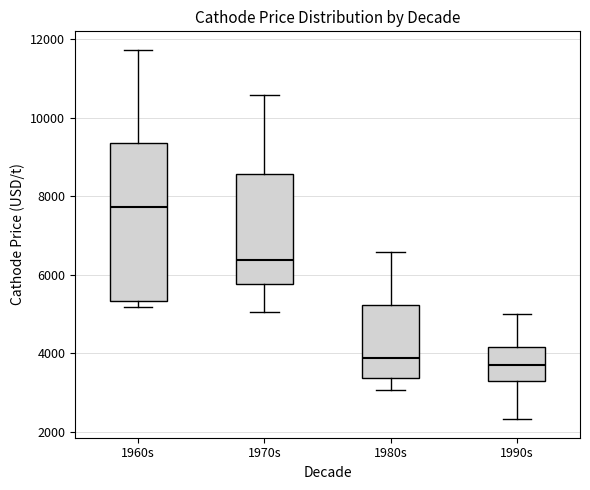

Comparing the boxes themselves (not the whiskers), which one is the tallest?

1960s